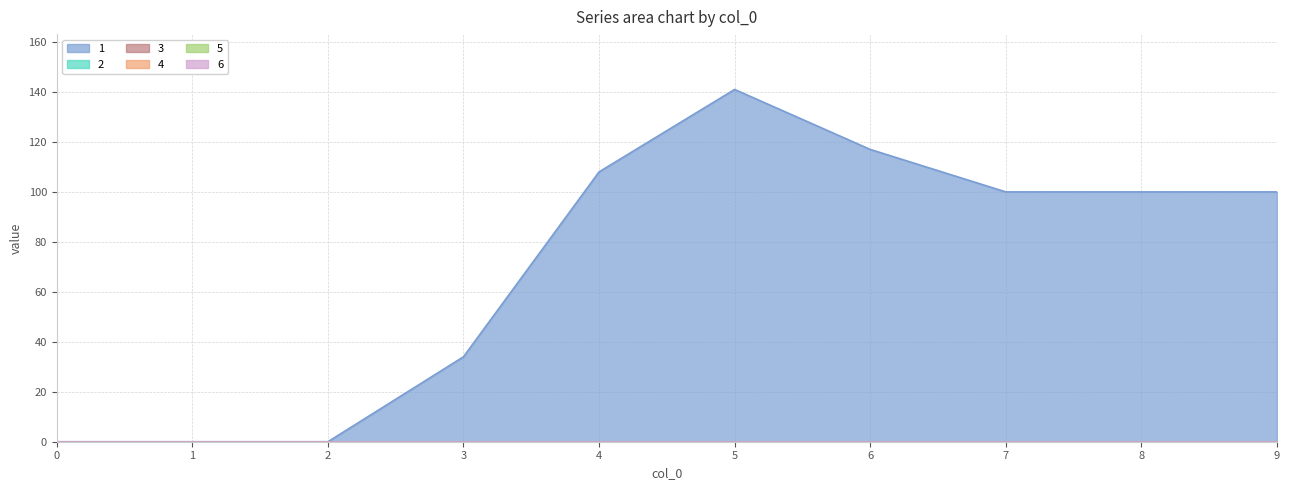

Count the number of data series in this chart.

6